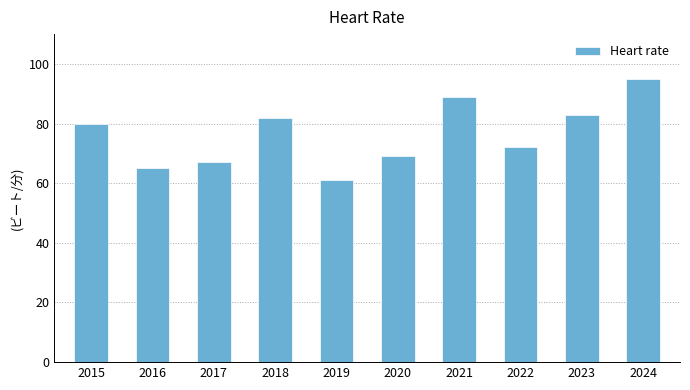

Reading left to right, what are all the values shown in this chart?

2015=80	2016=65	2017=67	2018=82	2019=61	2020=69	2021=89	2022=72	2023=83	2024=95